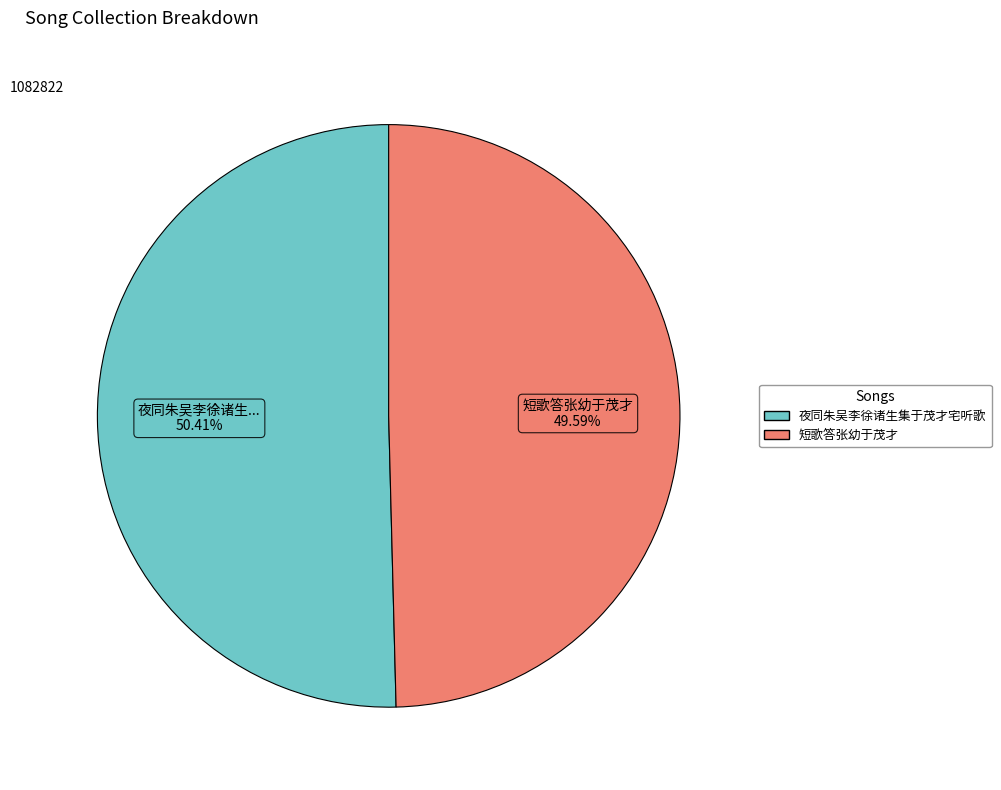

Do 短歌答张幼于茂才 and 夜同朱吴李徐诸生集于茂才宅听歌 together represent more than half of the pie?

Yes